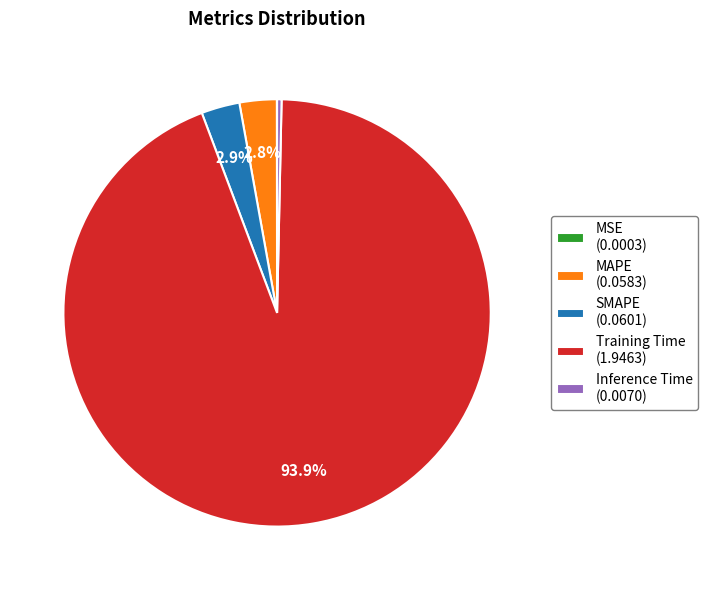

True or false: Training Time accounts for 85% of the total.

False